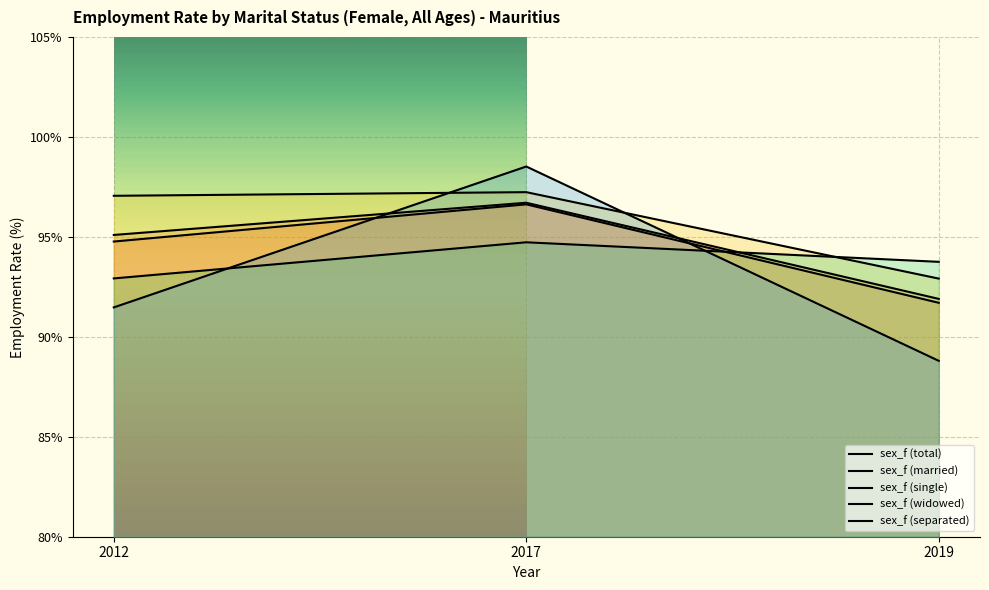

At which category does the chart reach its minimum across all series?

2019